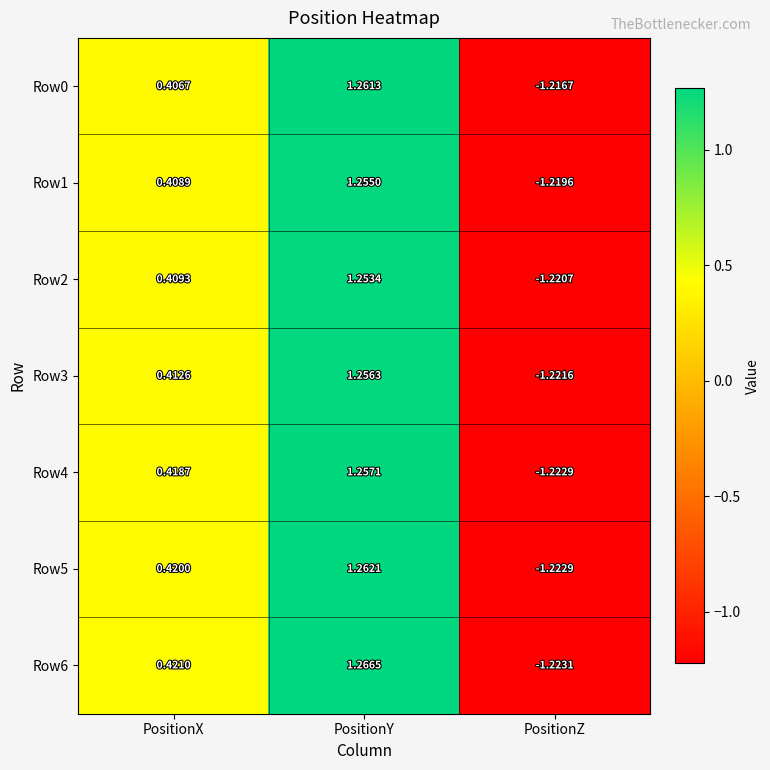

At which category is the sum across all series the highest?

PositionY